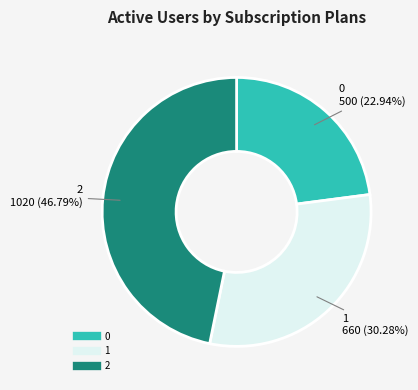

Is there a majority slice in this chart?

No